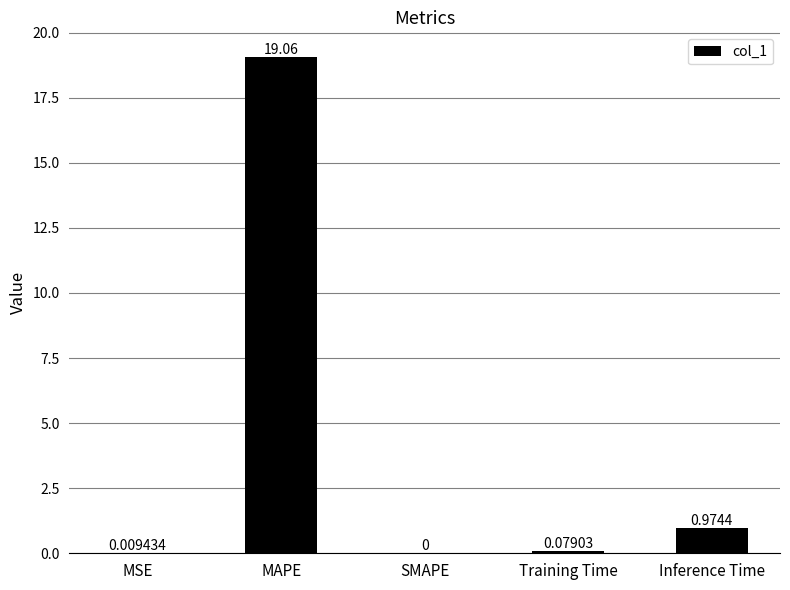

Between MAPE and Inference Time, which is larger?

MAPE